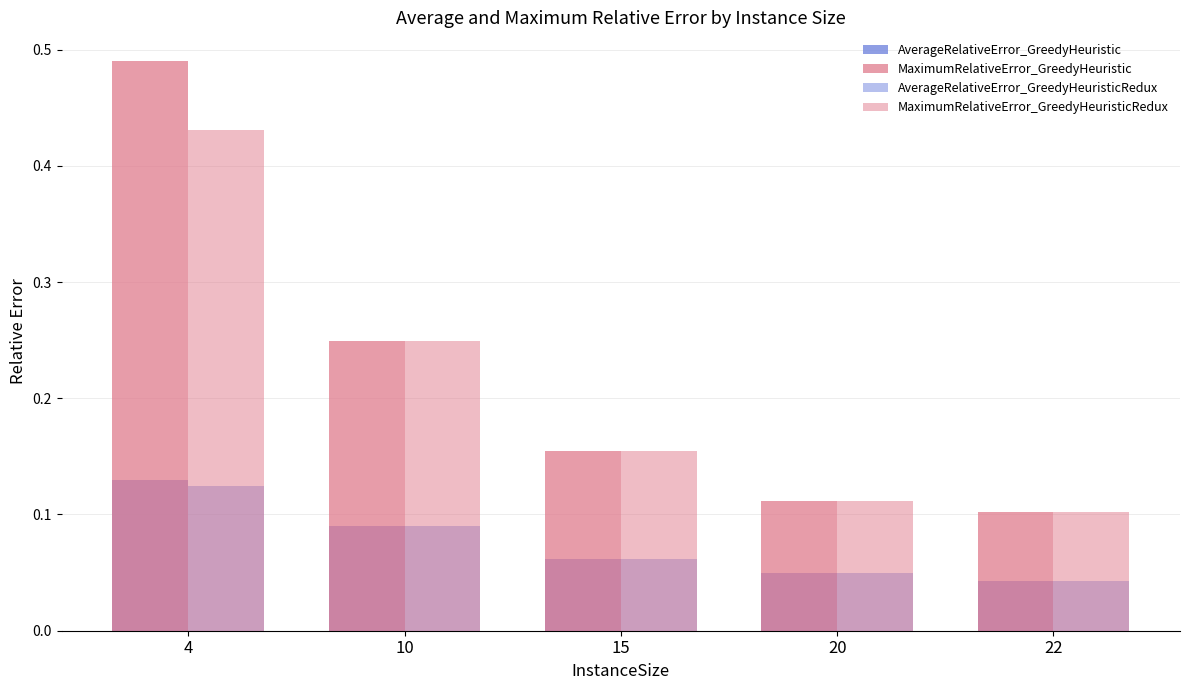

How many series are shown in this chart?

4